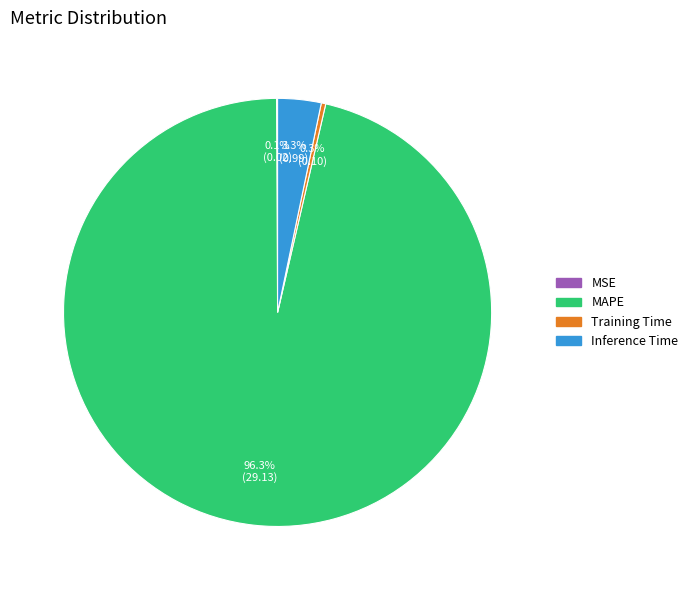

Which category accounts for the majority?

MAPE